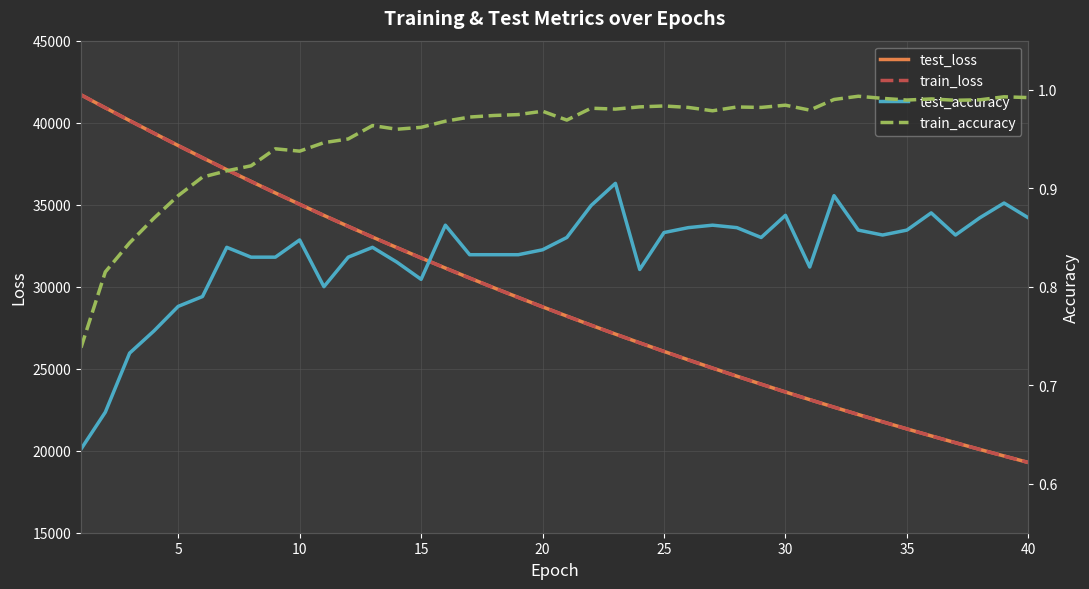

The value of test_loss at 20 is 41645.4. True or false?

False